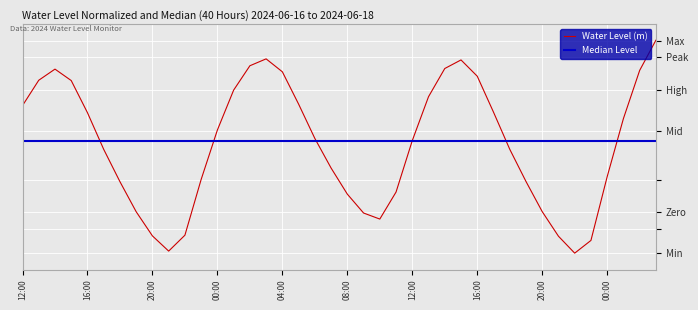

True or false: the data shows 0.0 at 2024-06-16 19:00.

True